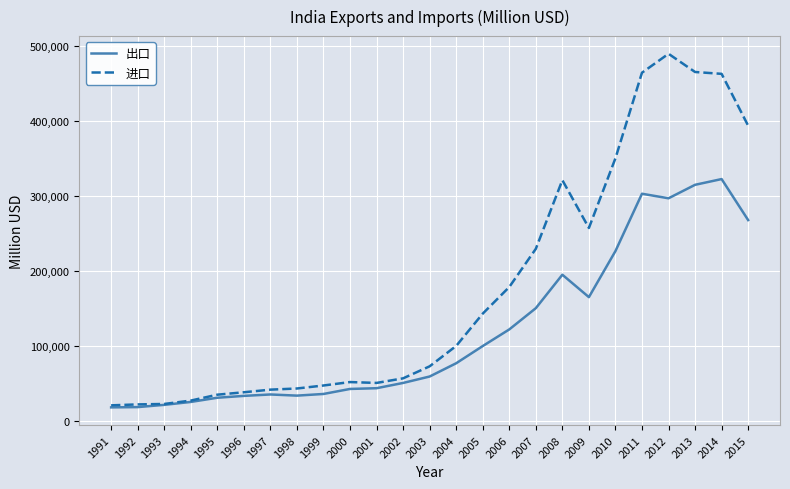

Read the 进口 value at 1997.

41436.0